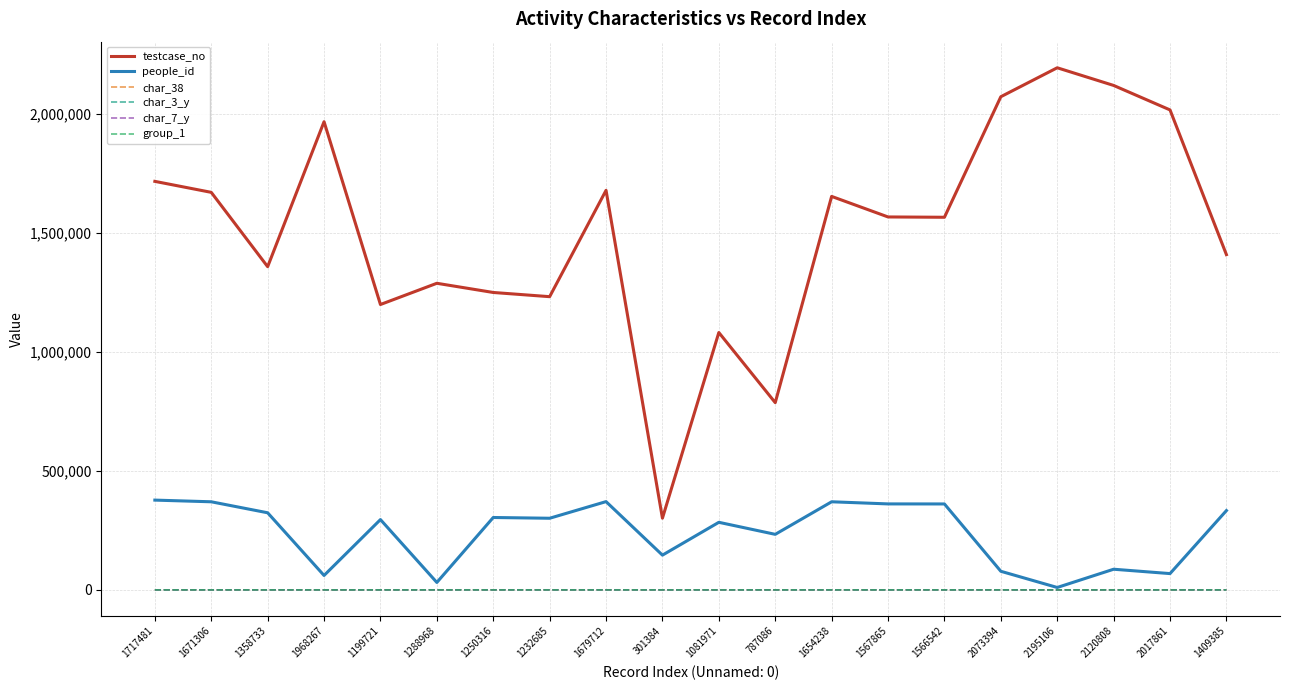

At how many categories does at least one series exceed 1328246?

13